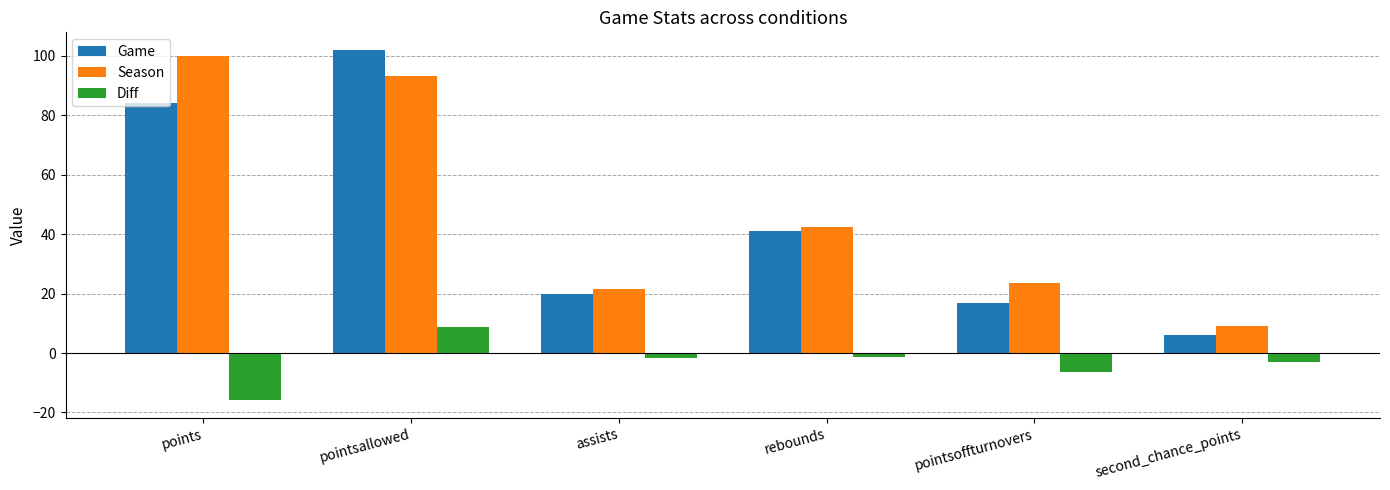

What is the average value of the Season series?

48.3